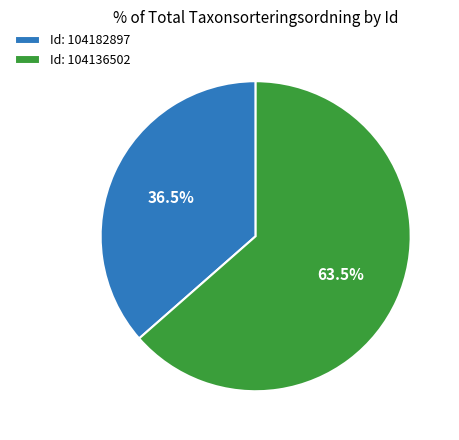

What is the ratio of the value at Id: 104182897 to the value at Id: 104136502?

0.6